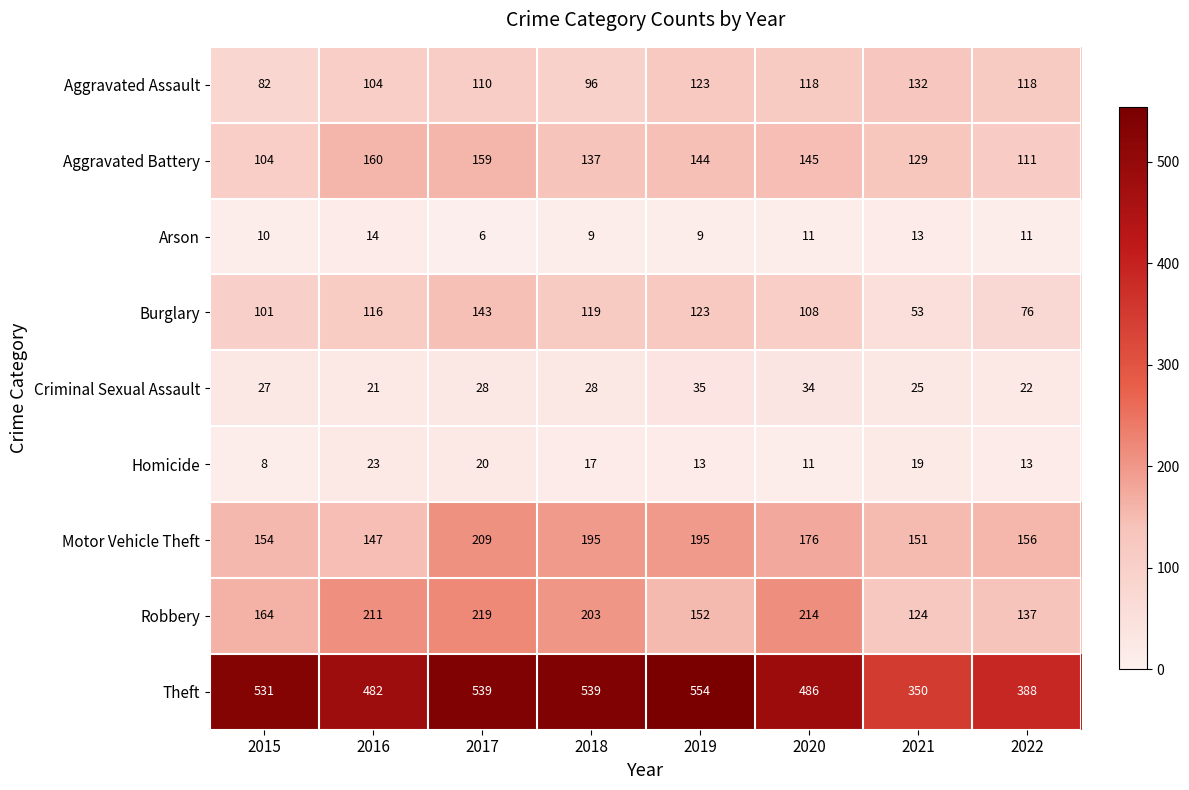

What is the difference between the maximum and minimum values in the Theft series?

204